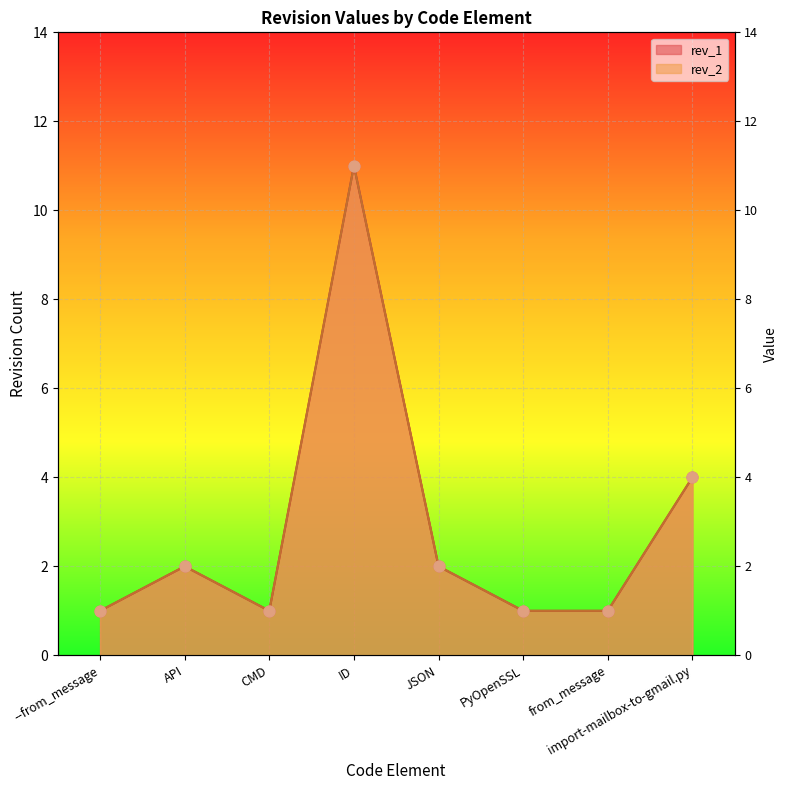

Which series reaches the minimum Y coordinate?

rev_2